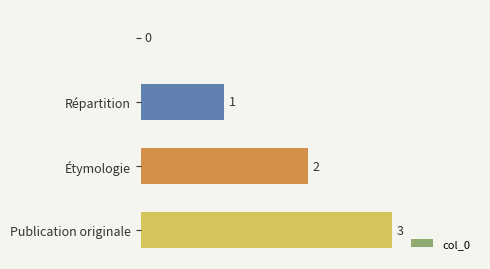

How many values are between 1 and 3?

3